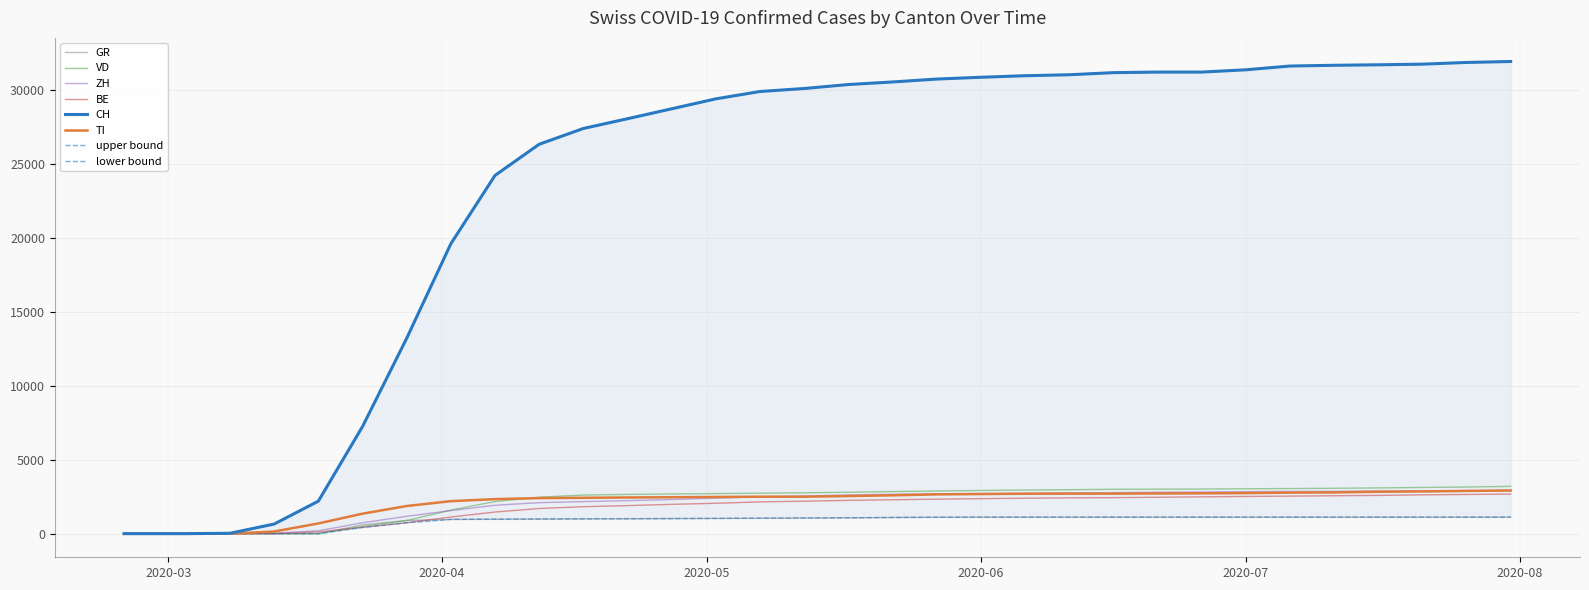

What is the label of the 38th point from the left?

2020-07-31